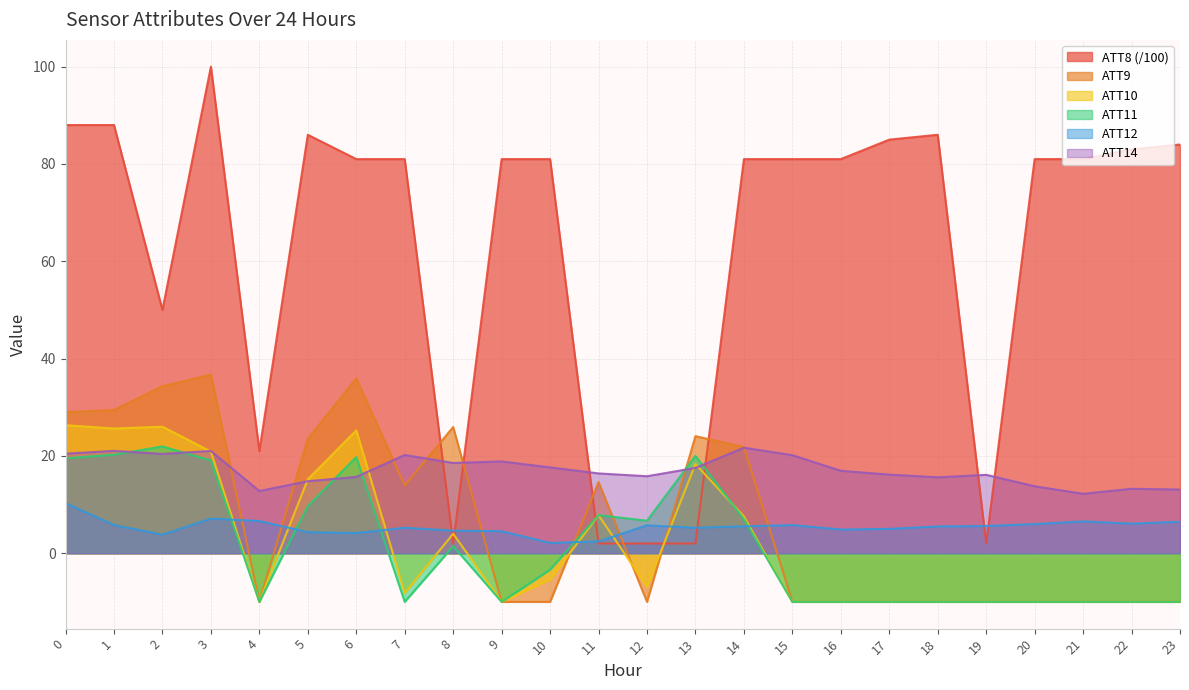

Between 9 and 5, which is larger?

5